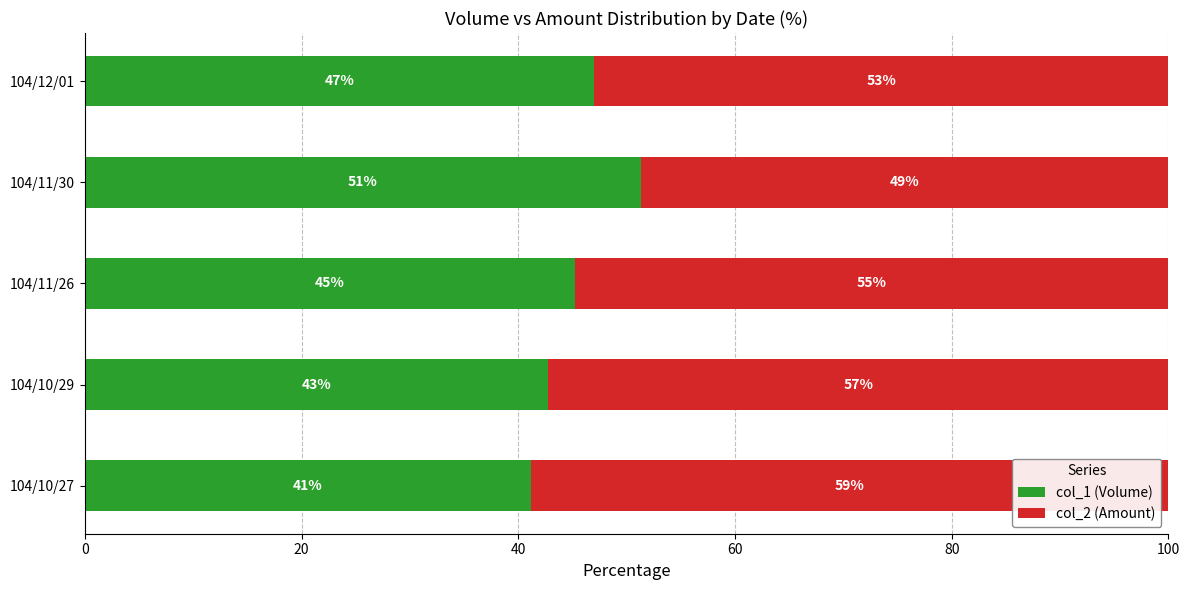

List the labels in order of col_1 (Volume) value, smallest first.

104/10/27, 104/10/29, 104/11/26, 104/12/01, 104/11/30